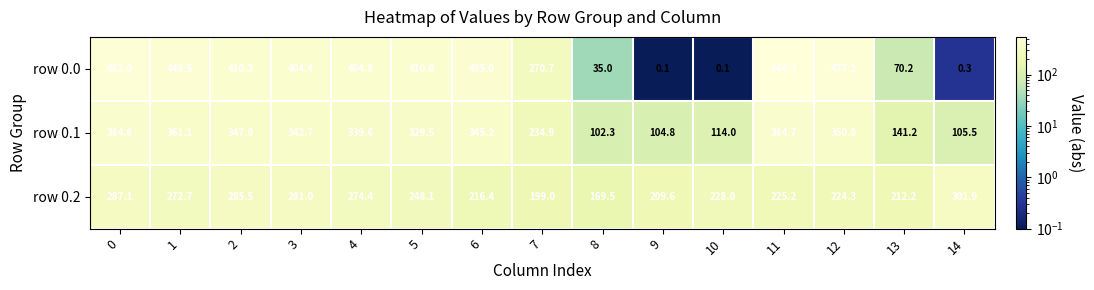

What is the spread (max minus min) of values at 8?

134.5